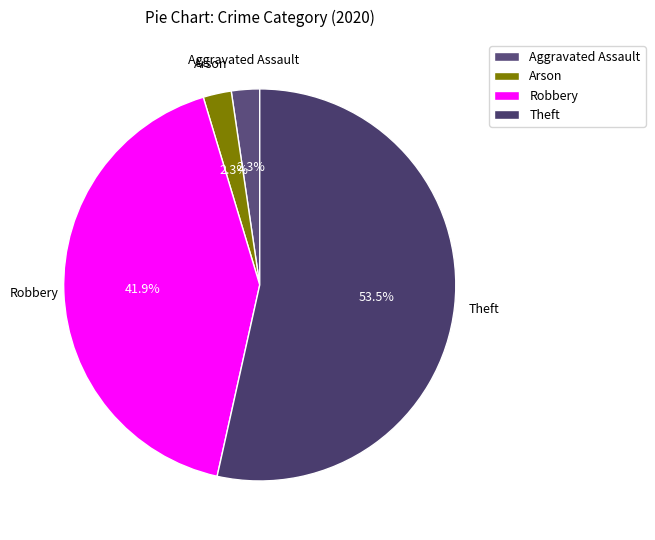

What is the majority slice?

Theft